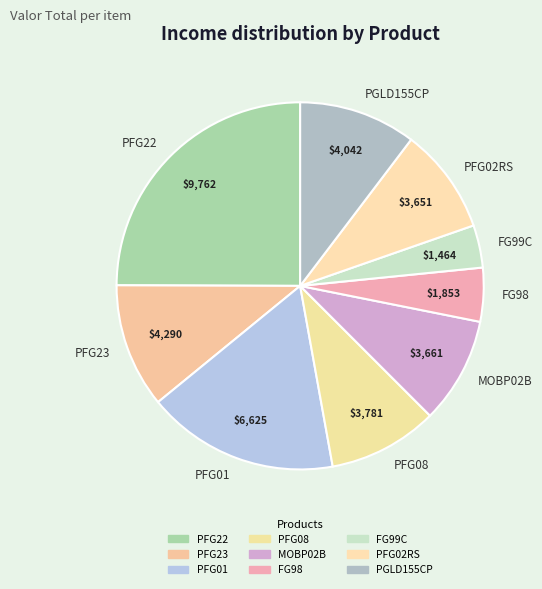

What is the largest slice in the pie chart?

PFG22